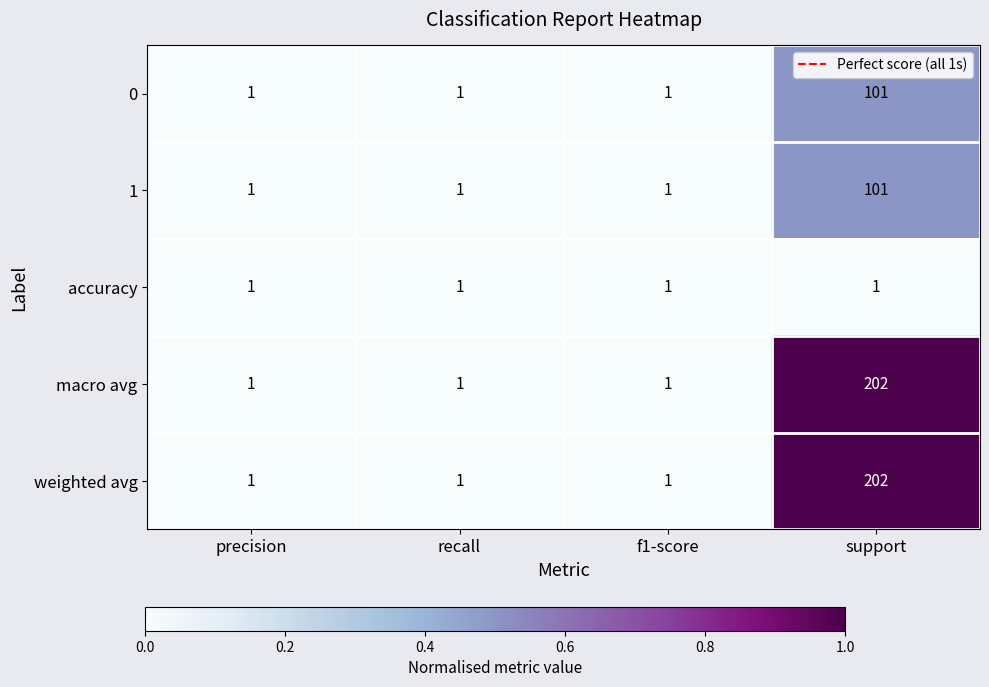

Reading left to right, list all the values displayed in this chart.

0: 1	1	1	101
1: 1	1	1	101
accuracy: 1	1	1	1
macro avg: 1	1	1	202
weighted avg: 1	1	1	202